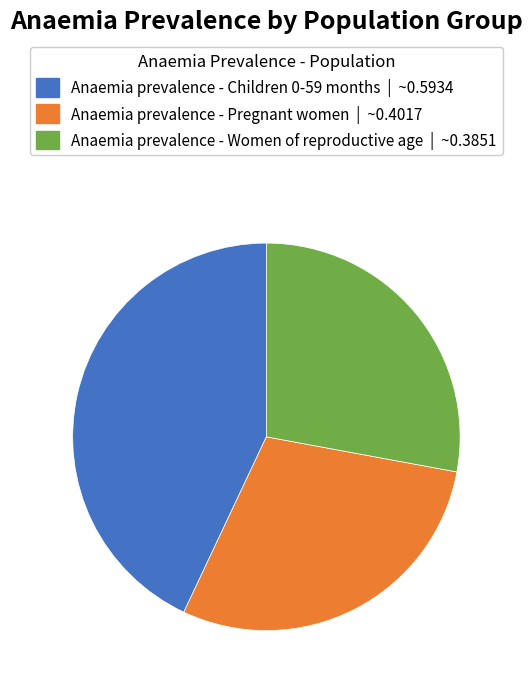

Is it true that Anaemia prevalence - Women of reproductive age is 28% of the pie?

True